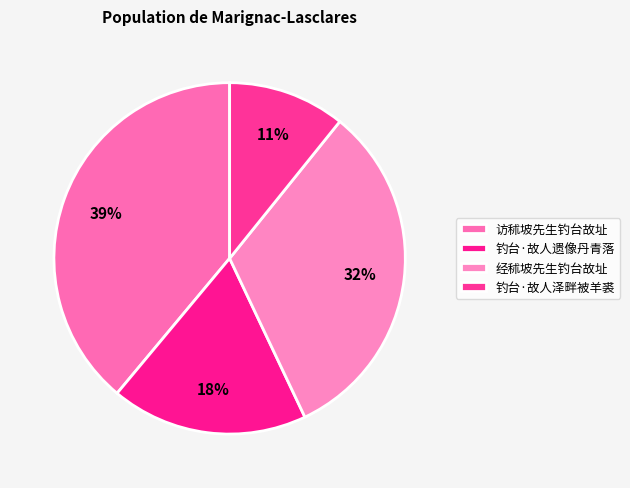

Which has a higher value, 钓台·故人泽畔被羊裘 or 钓台·故人遗像丹青落?

钓台·故人遗像丹青落